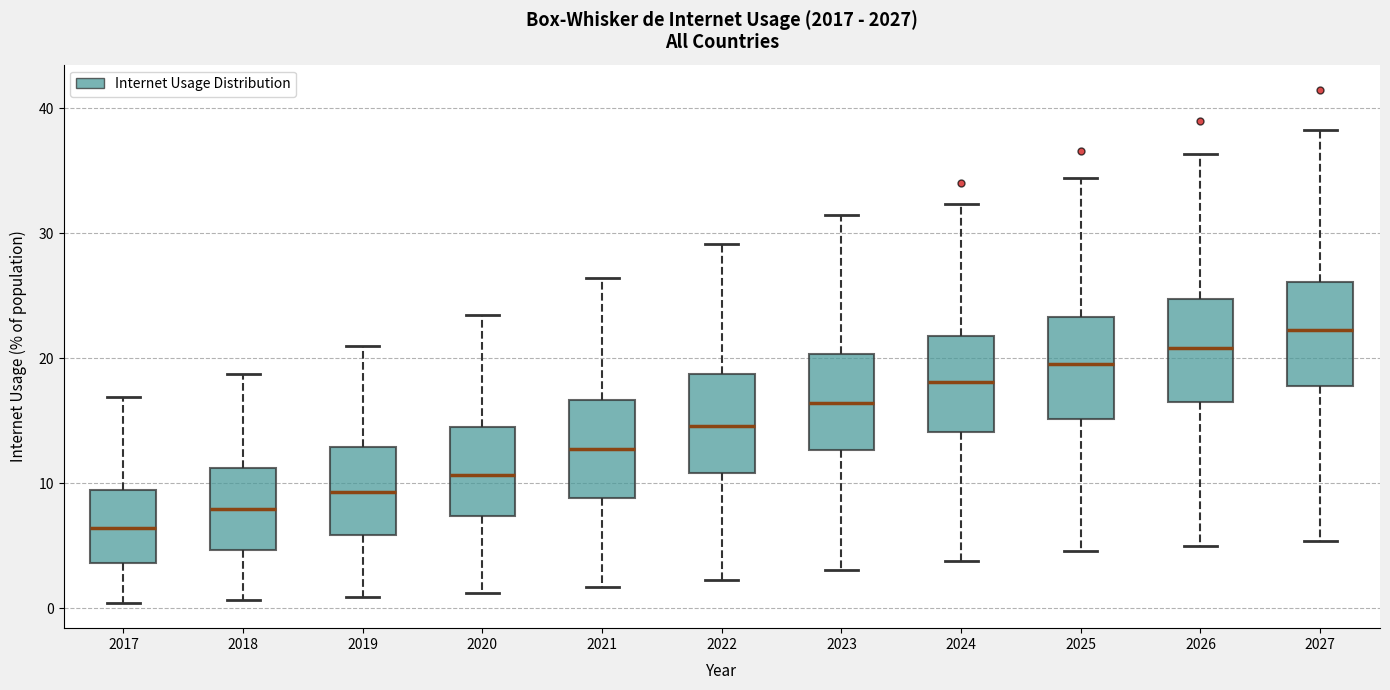

Where does the upper whisker of the box at x = 2020 end on the y-axis? The values are not printed on the chart, so give them approximately, as read against the axis.

23